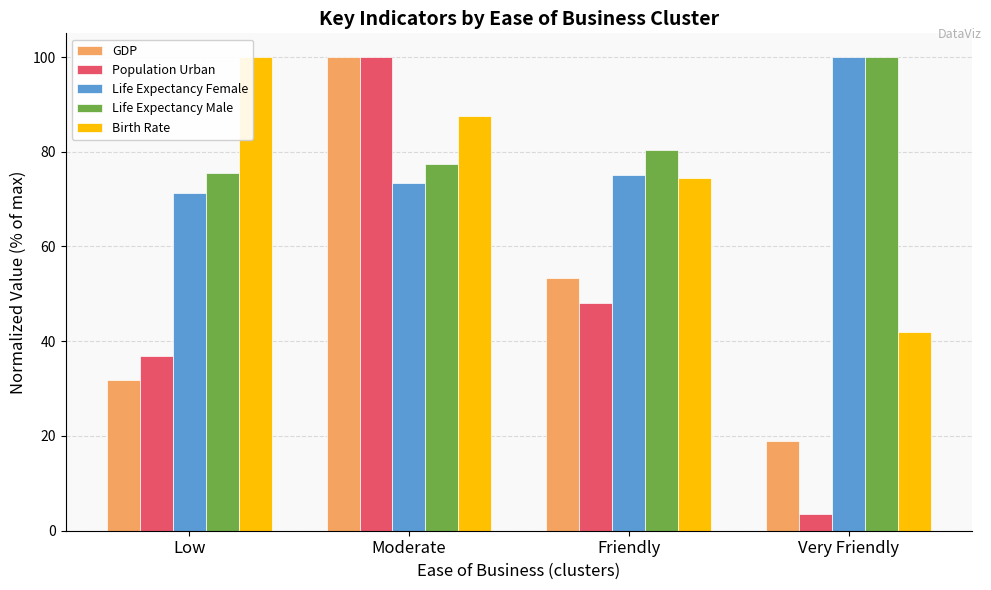

Does the chart contain any negative values?

No